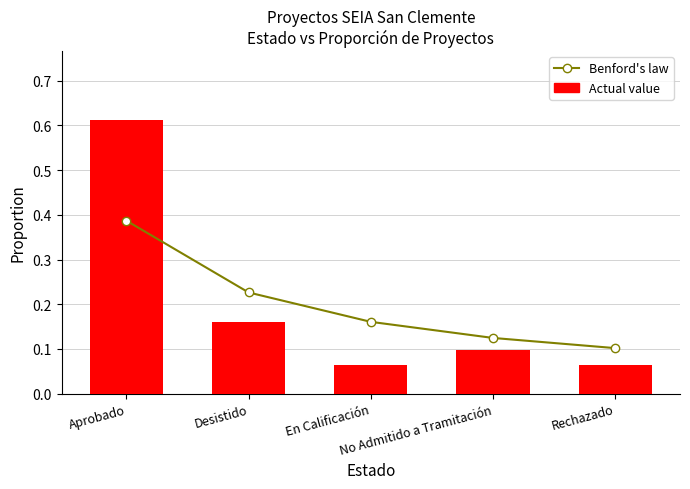

List the labels in order of Actual value value, largest first.

Aprobado, Desistido, No Admitido a Tramitación, En Calificación, Rechazado